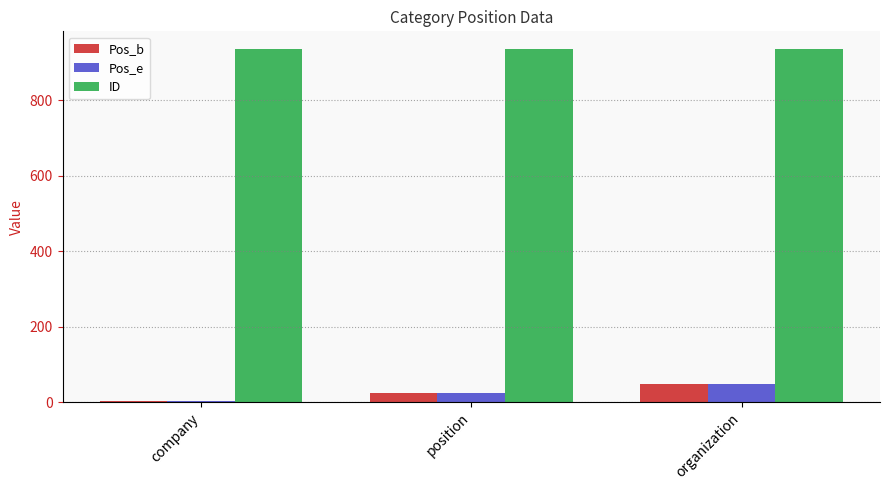

What is the minimum value for Pos_e?

4